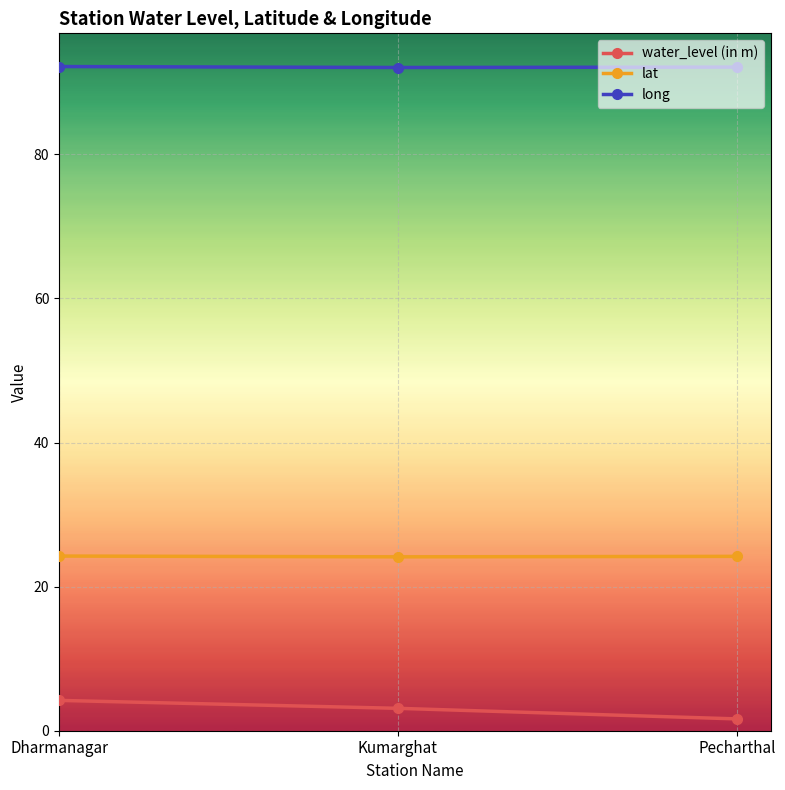

How many lat values are between 24 and 25?

3